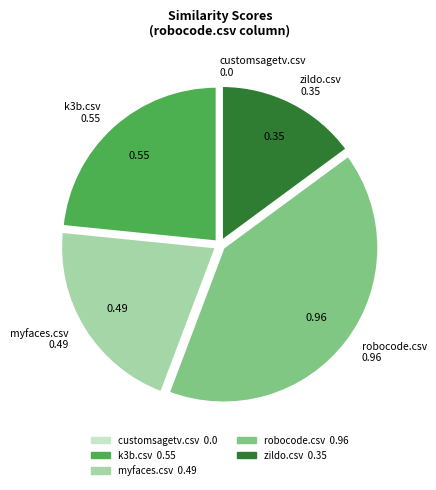

What is the largest slice in the pie chart?

robocode.csv